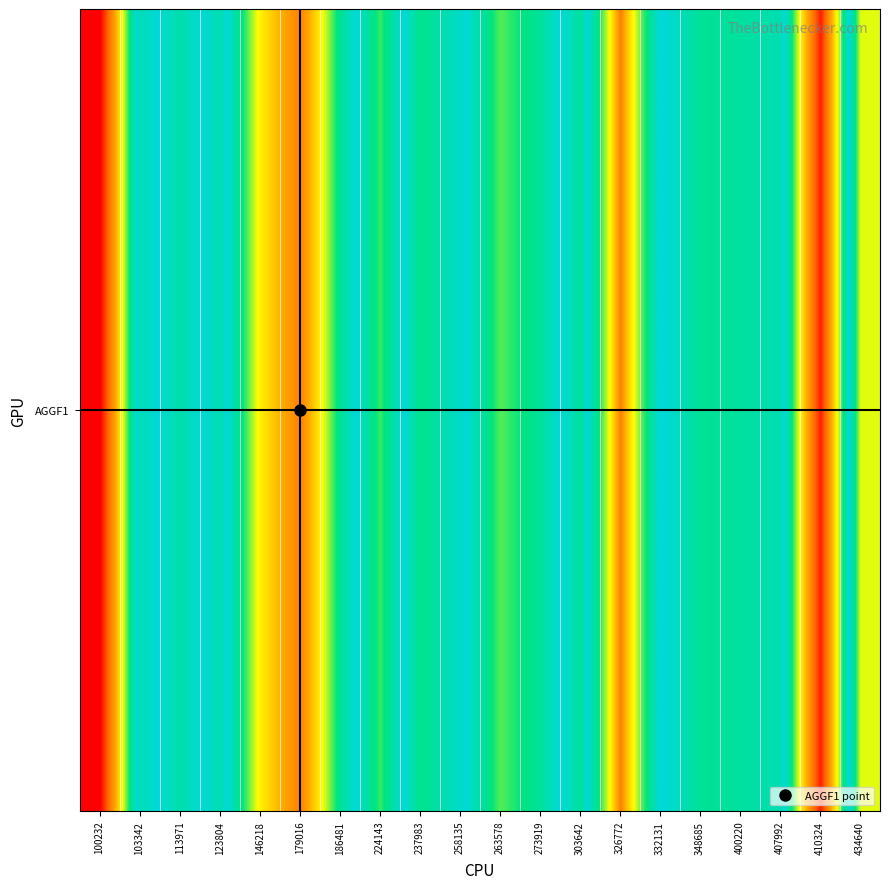

What is the maximum value shown in the chart?

73.3